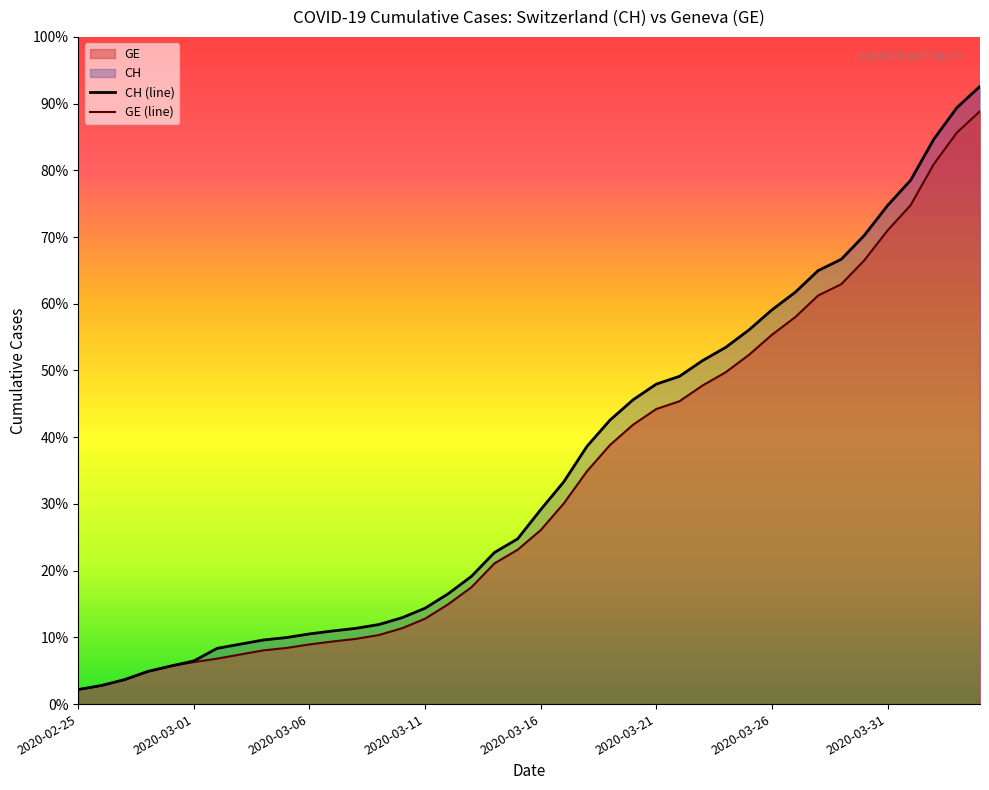

Which series has the largest total across all categories?

CH (line)